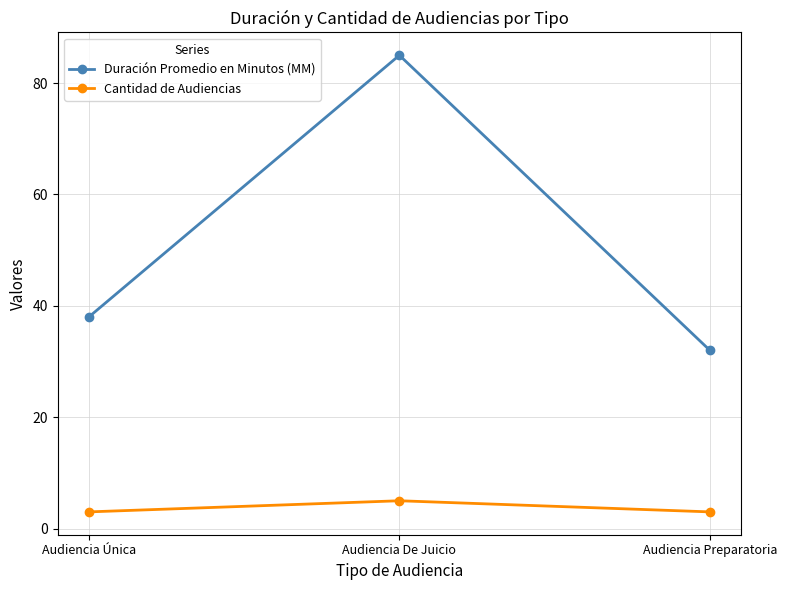

What is the label of the 2nd point from the right?

Audiencia De Juicio